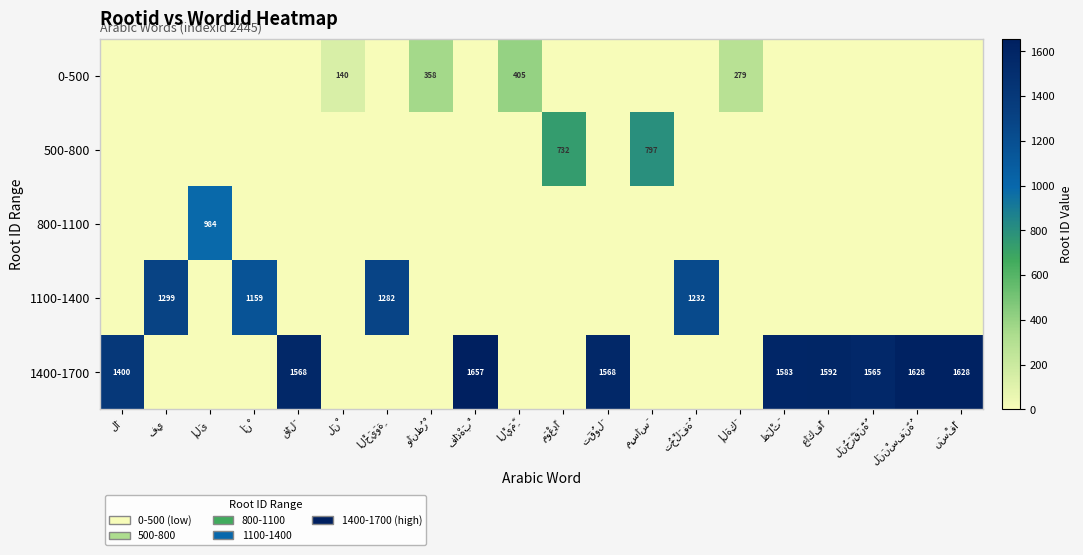

What is the total value across all series at وَانظُرْ?

358